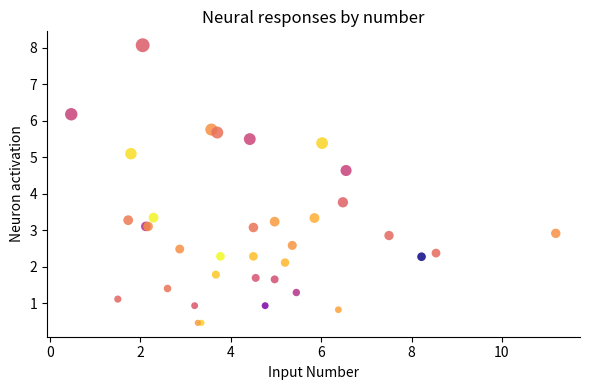

What Y value in the scatter plot is closest to 4?

3.8